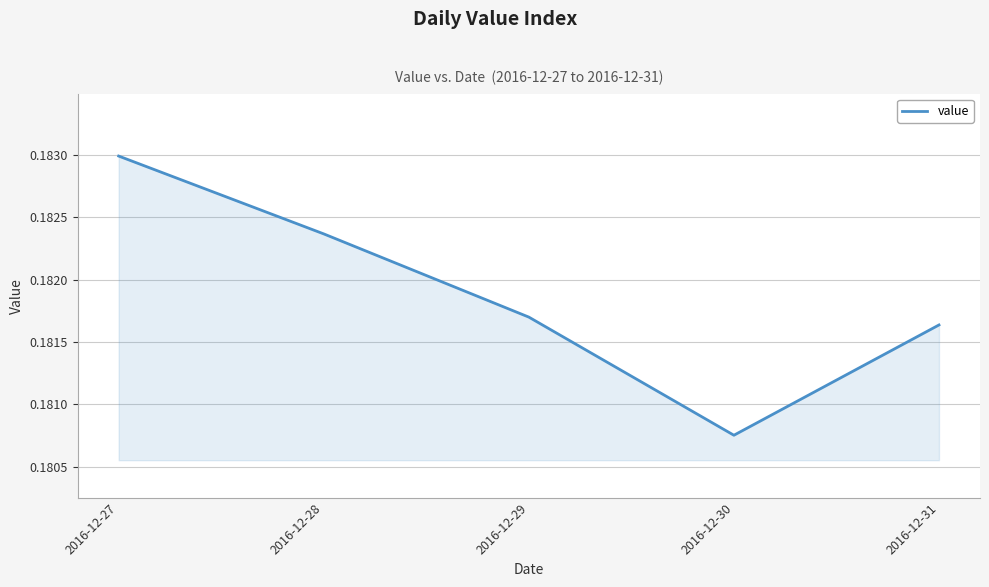

Which label corresponds to the smallest value in the chart?

2016-12-30